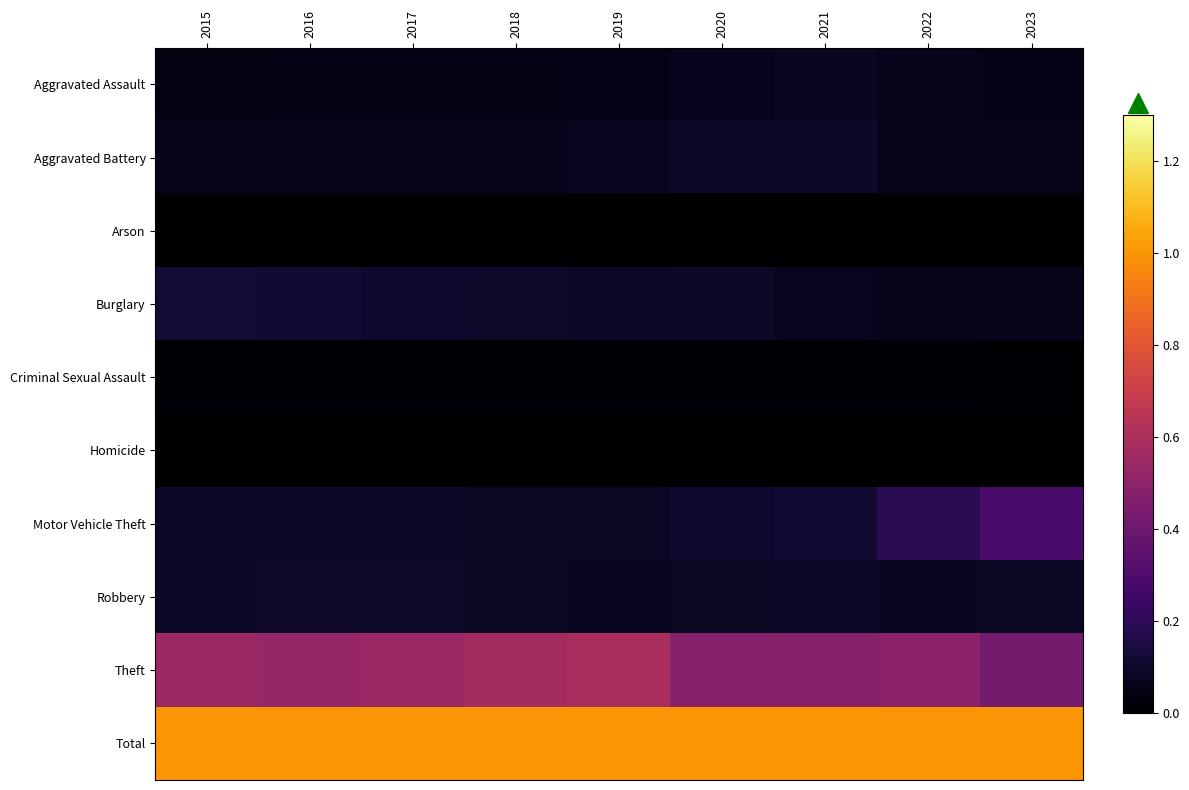

At 2015, list the series in order from smallest to largest.

Arson, Homicide, Criminal Sexual Assault, Aggravated Assault, Aggravated Battery, Robbery, Motor Vehicle Theft, Burglary, Theft, Total